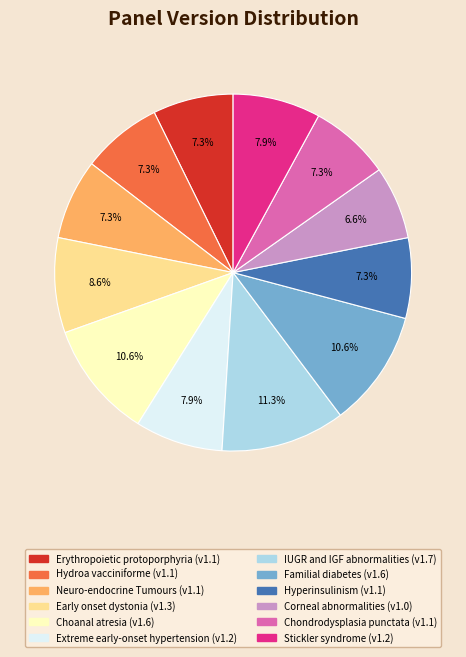

Which slice is the largest?

IUGR and IGF abnormalities